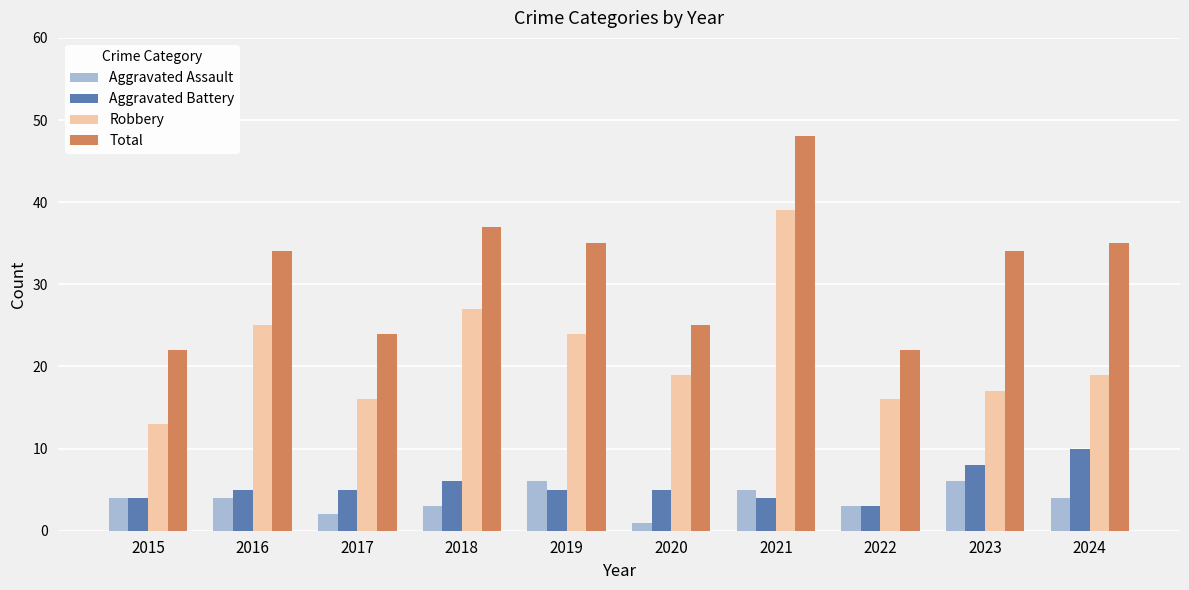

Reading left to right, list all the values displayed in this chart.

Aggravated Assault: 2015=4	2016=4	2017=2	2018=3	2019=6	2020=1	2021=5	2022=3	2023=6	2024=4
Aggravated Battery: 2015=4	2016=5	2017=5	2018=6	2019=5	2020=5	2021=4	2022=3	2023=8	2024=10
Robbery: 2015=13	2016=25	2017=16	2018=27	2019=24	2020=19	2021=39	2022=16	2023=17	2024=19
Total: 2015=22	2016=34	2017=24	2018=37	2019=35	2020=25	2021=48	2022=22	2023=34	2024=35